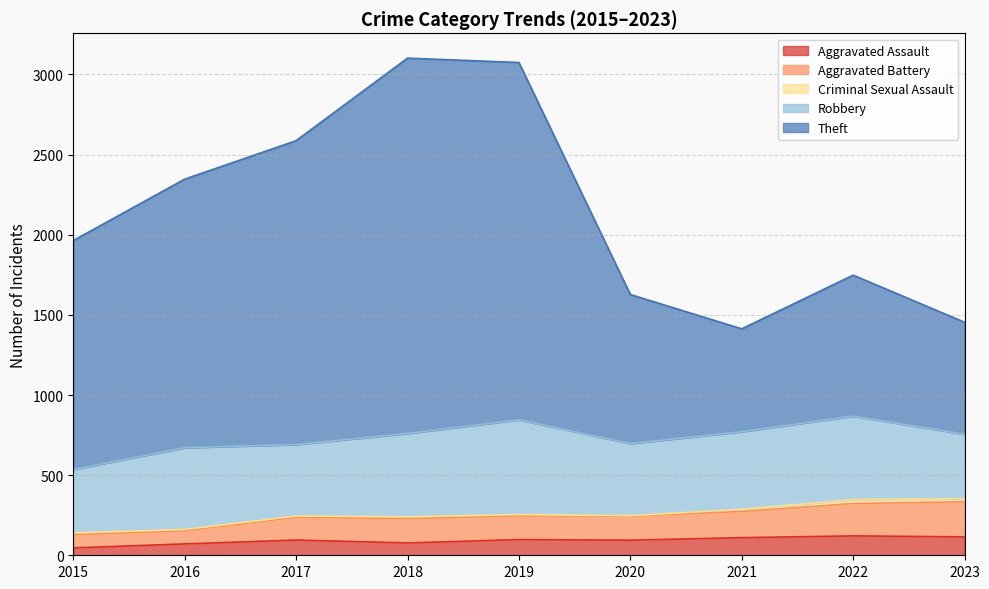

Where does the Aggravated Assault series first go above 95?

2019